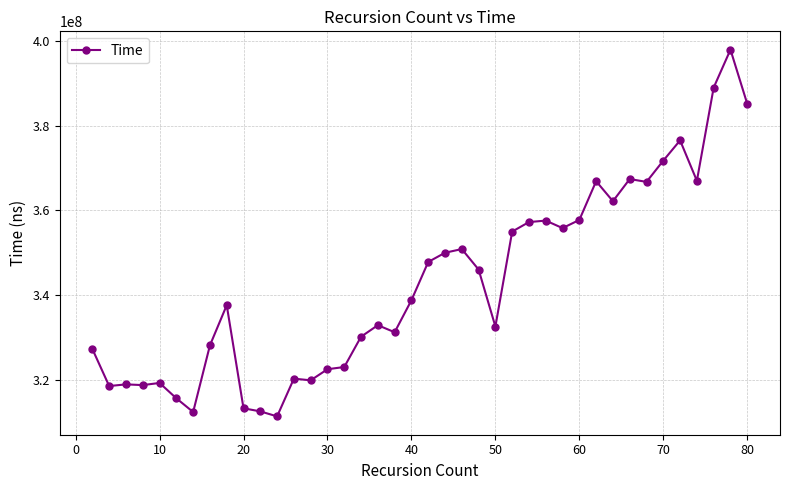

What is the difference between the second highest and minimum values?

77389295